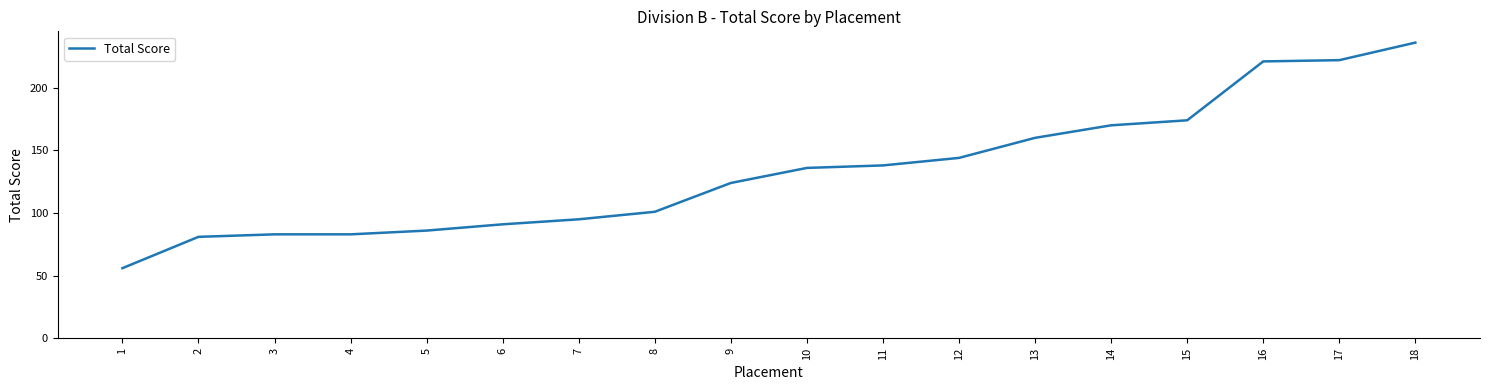

Which category has the highest value across all series?

18